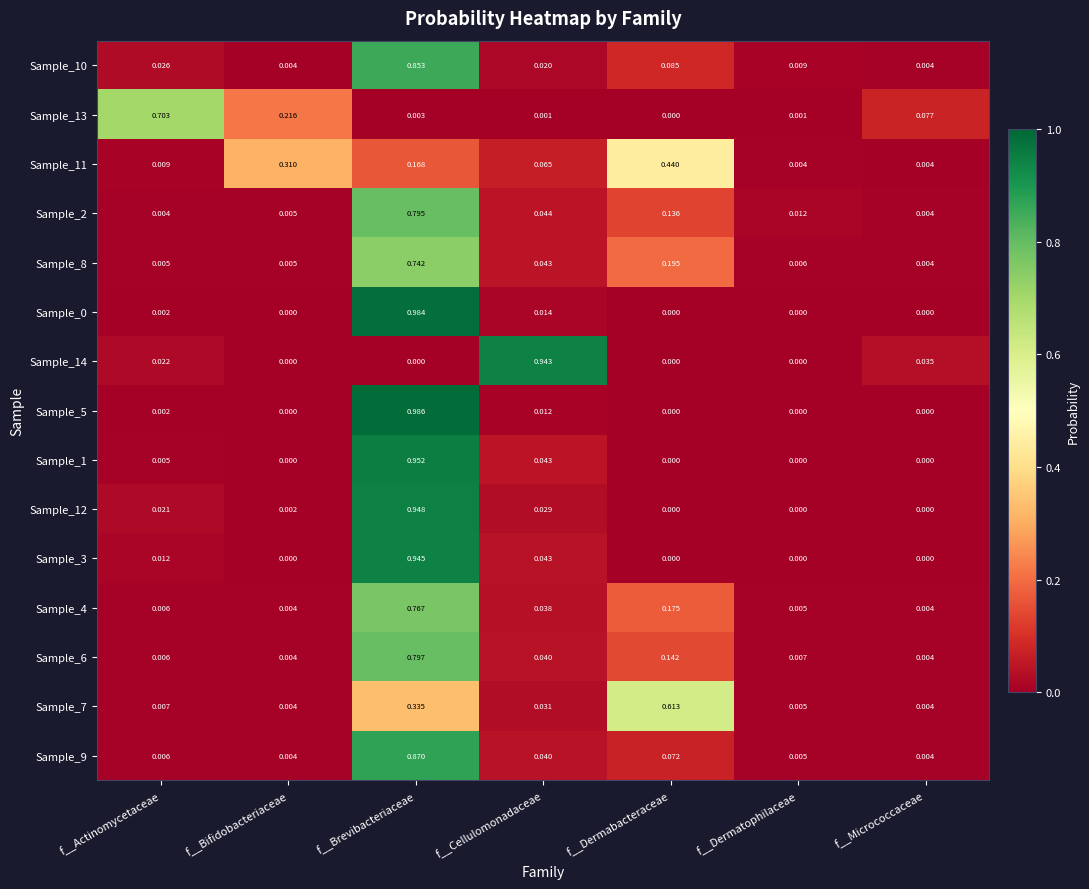

At which category is the sum across all series the highest?

f__Brevibacteriaceae